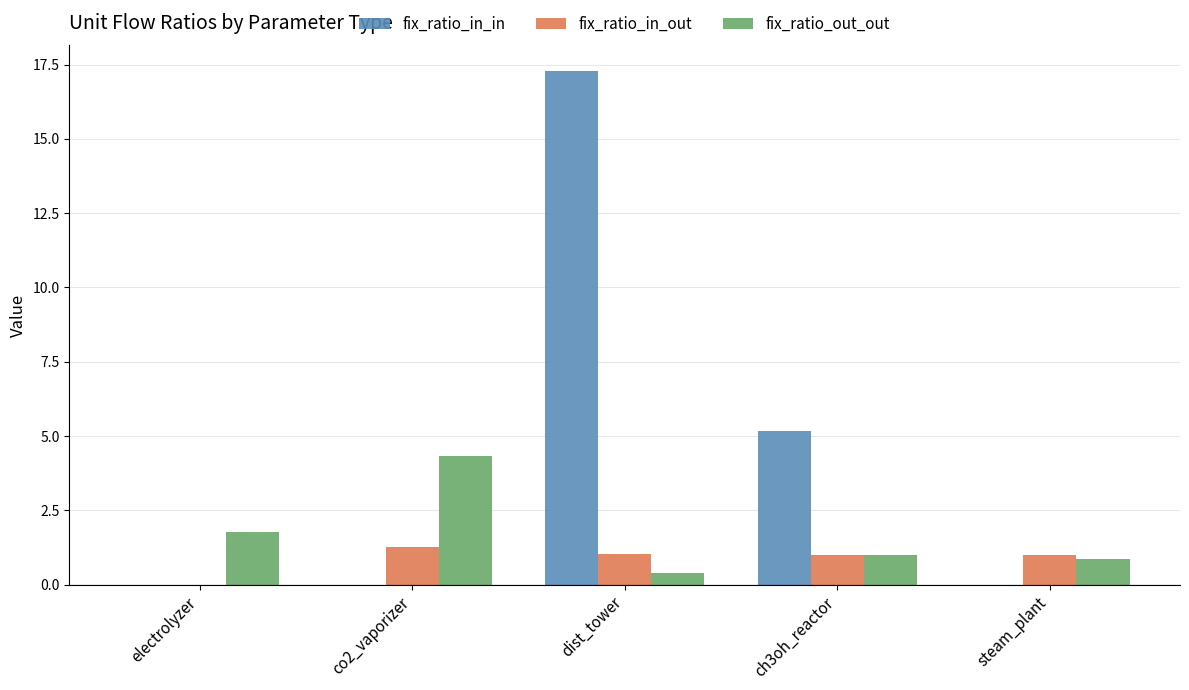

What is the sum of the fix_ratio_in_out values at dist_tower and ch3oh_reactor?

2.0